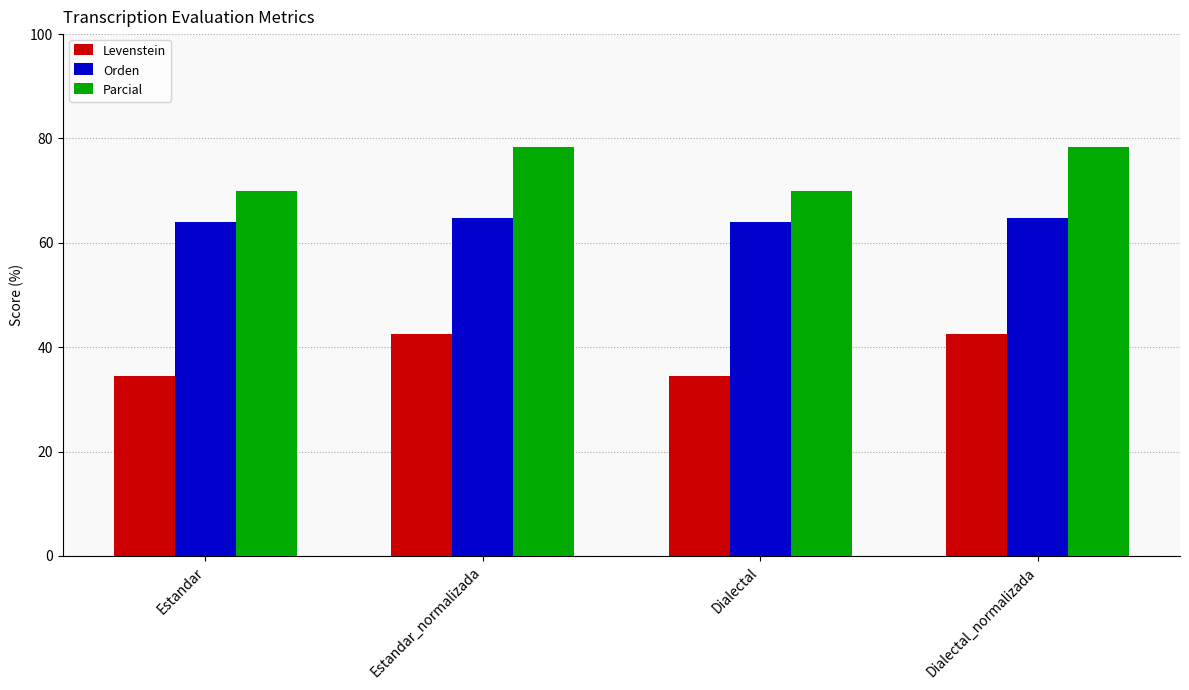

At Estandar, list the series in order from smallest to largest.

Levenstein, Orden, Parcial